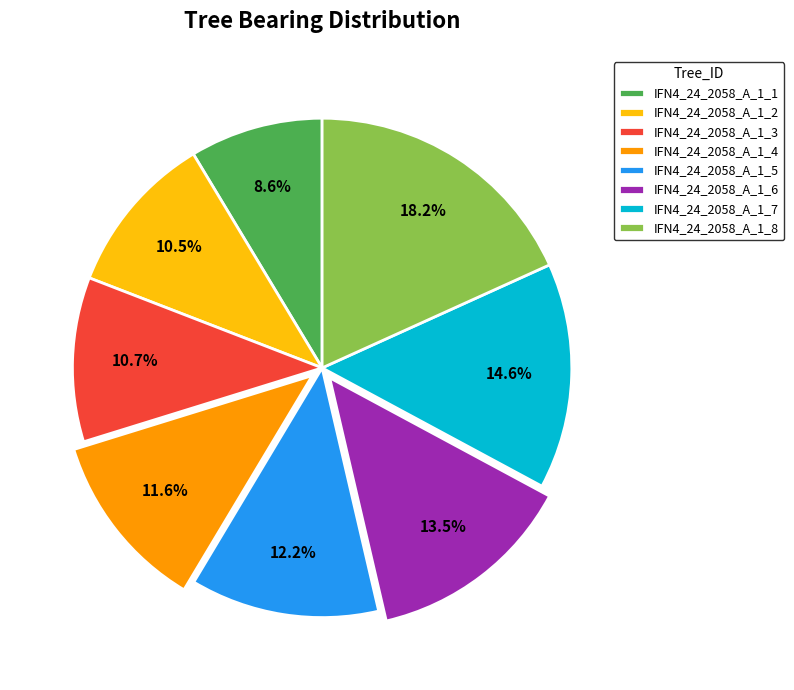

To the nearest percent, what portion does IFN4_24_2058_A_1_5 represent?

12%